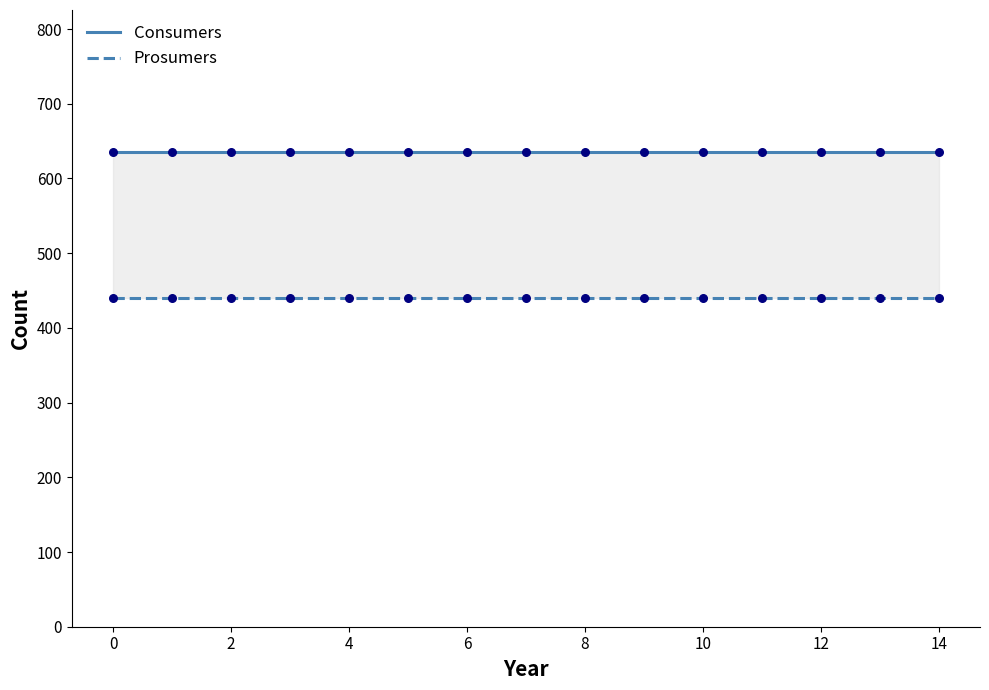

Which series contains the highest Y value?

Consumers